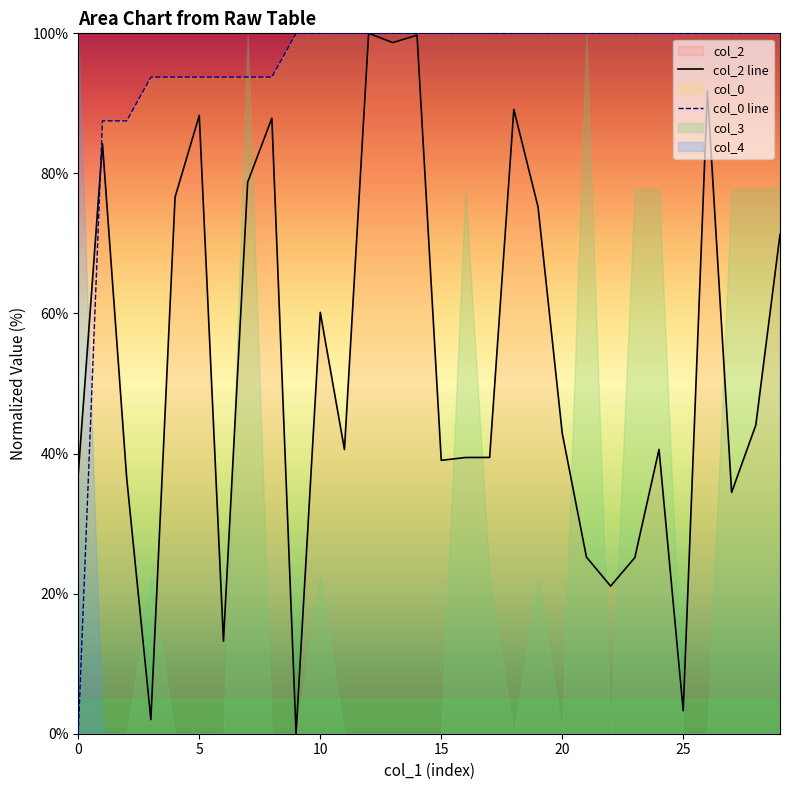

Reading right to left, transcribe all the data shown in this chart.

col_2 line: 71.3	44.1	34.5	91.8	3.3	40.6	25.2	21.1	25.2	42.9	75.2	89.1	39.4	39.4	39.0	99.7	98.7	100.0	40.6	60.2	0.0	87.9	78.7	13.2	88.3	76.6	2.0	36.5	84.2	37.2
col_0 line: 100.0	100.0	100.0	100.0	100.0	100.0	100.0	100.0	100.0	100.0	100.0	100.0	100.0	100.0	100.0	100.0	100.0	100.0	100.0	100.0	100.0	93.8	93.8	93.8	93.8	93.8	93.8	87.5	87.5	0.0